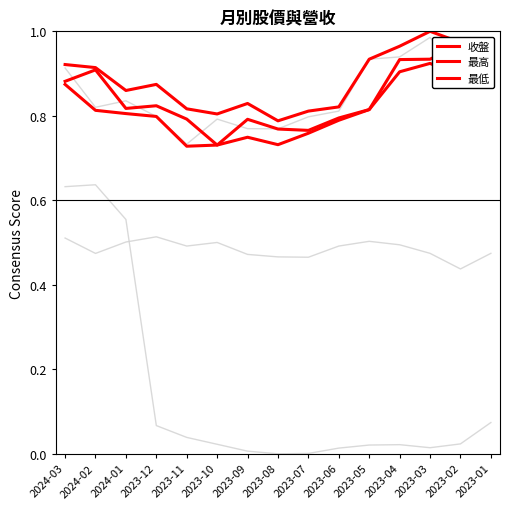

True or false: 單月營收 and 收盤 cross at least once.

False